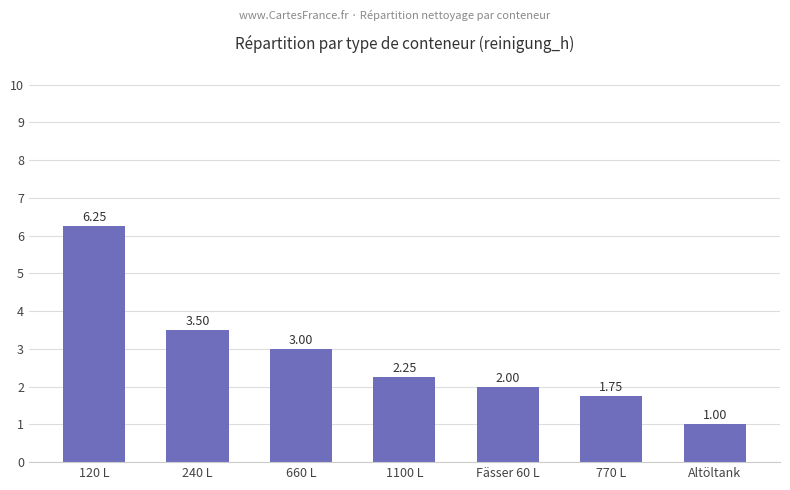

List the labels in order of value, largest first.

120 L, 240 L, 660 L, 1100 L, Fässer 60 L, 770 L, Altöltank